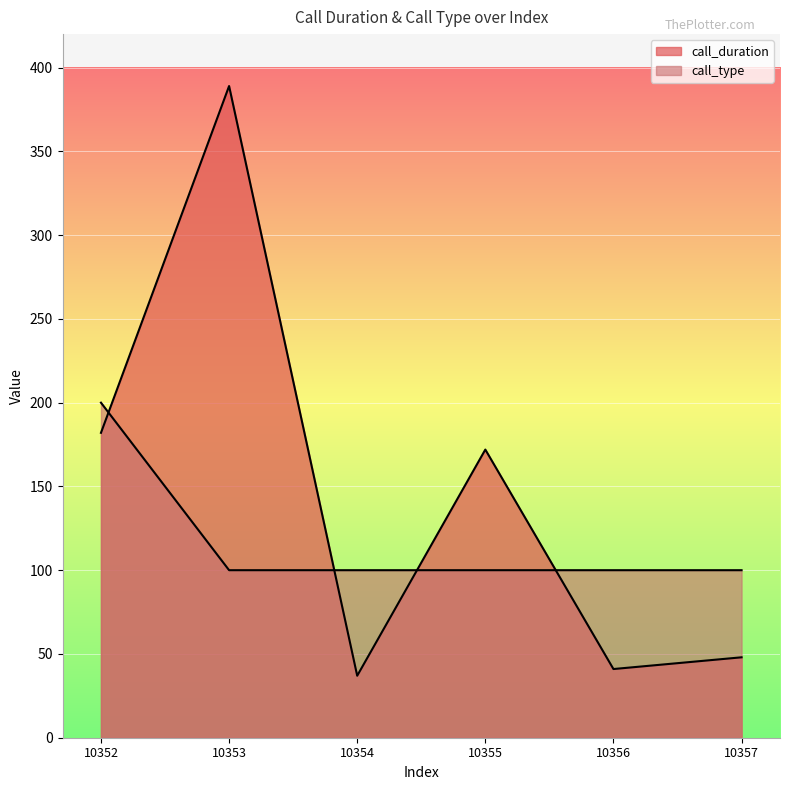

Between 10354 and 10355, which series saw the biggest shift?

call_duration